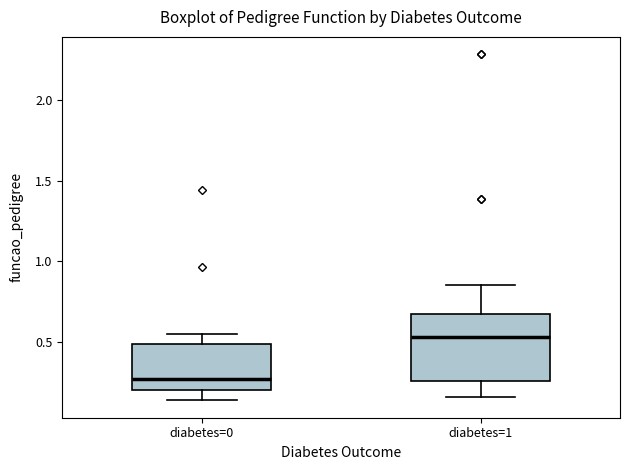

Where is the lower edge of the box for diabetes=1 on the y-axis? The values are not printed on the chart, so give them approximately, as read against the axis.

0.25